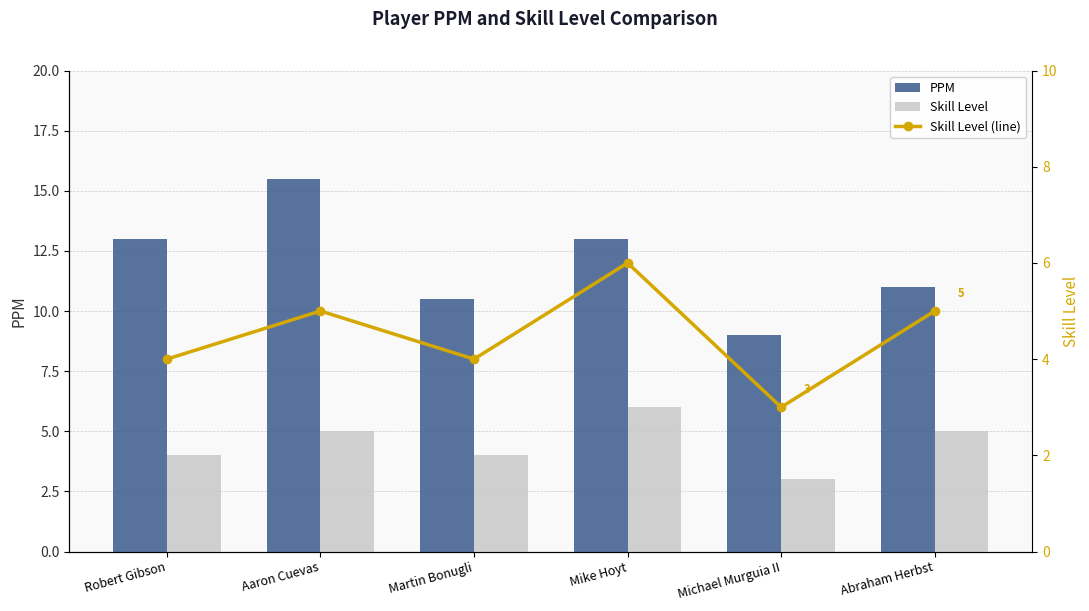

Rank the series at Michael Murguia II from highest to lowest value.

PPM, Skill Level, Skill Level (line)